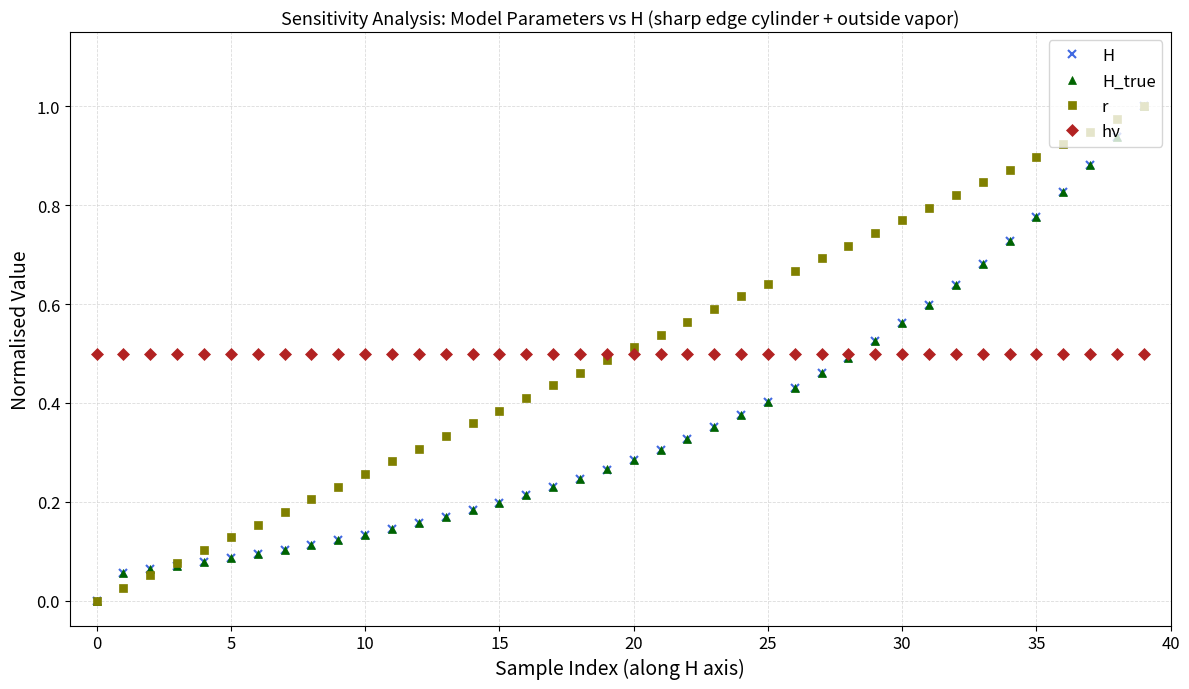

True or false: r and hν intersect in this chart.

True